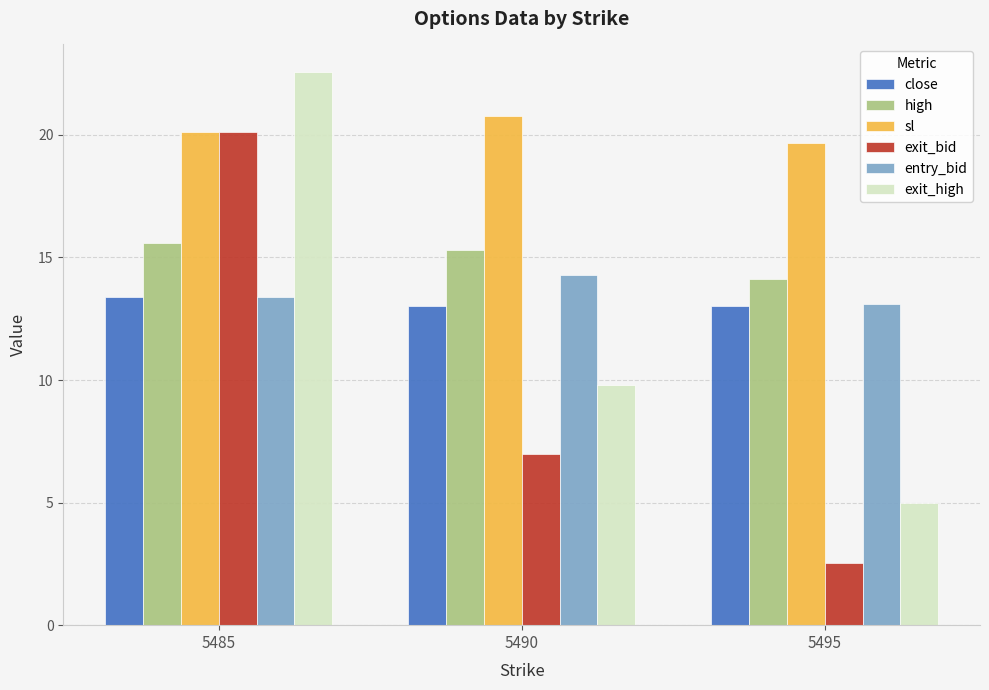

What is the average value of the sl series?

20.2